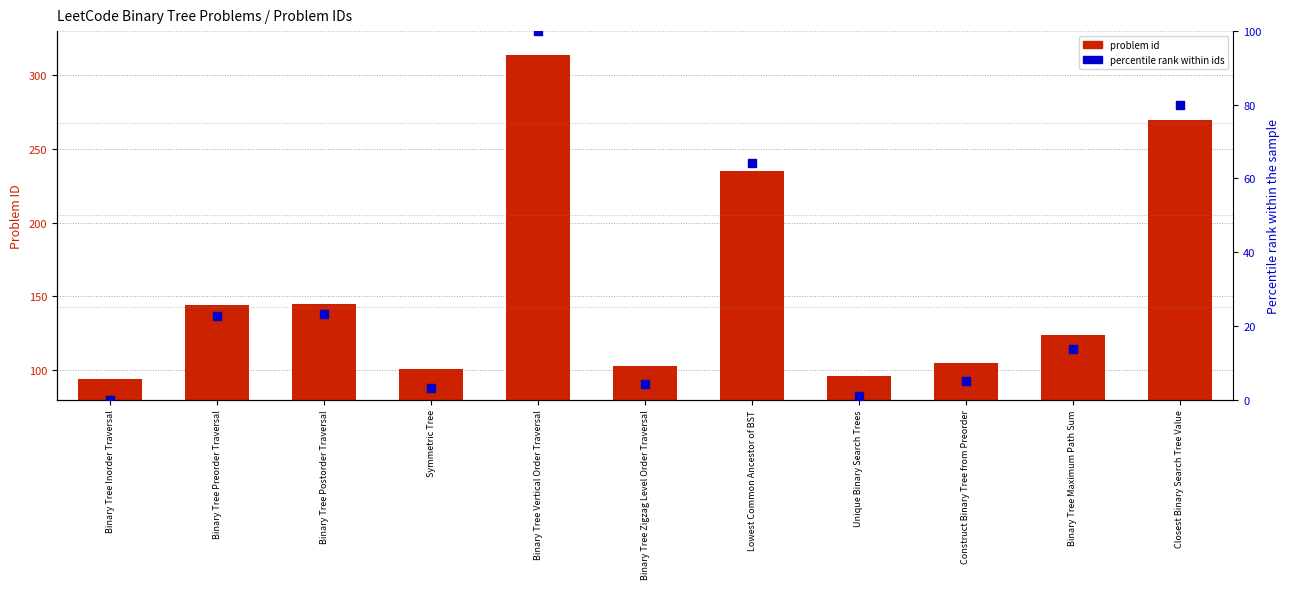

What is the total value across all series at Binary Tree Maximum Path Sum?

137.6